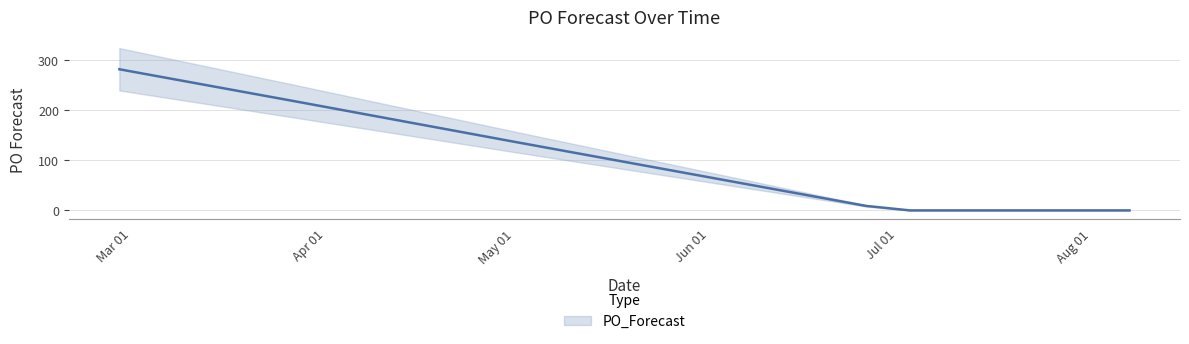

What is the label of the 9th point from the left?

2023-07-03